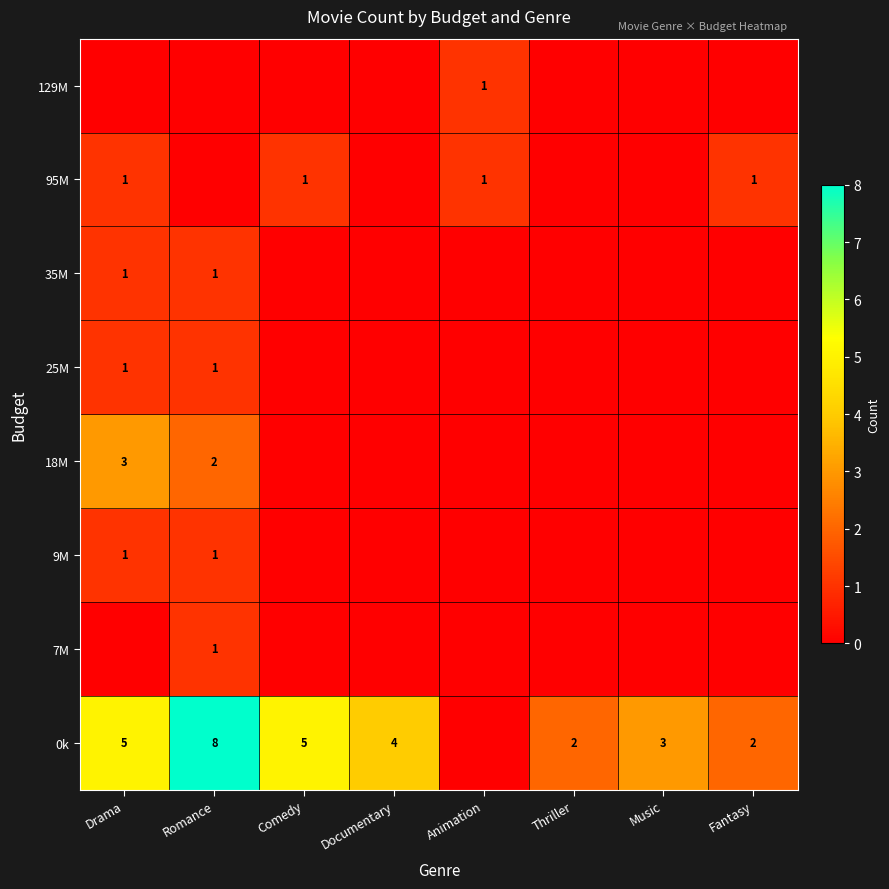

The 0k series shows 2 at Documentary. True or false?

False